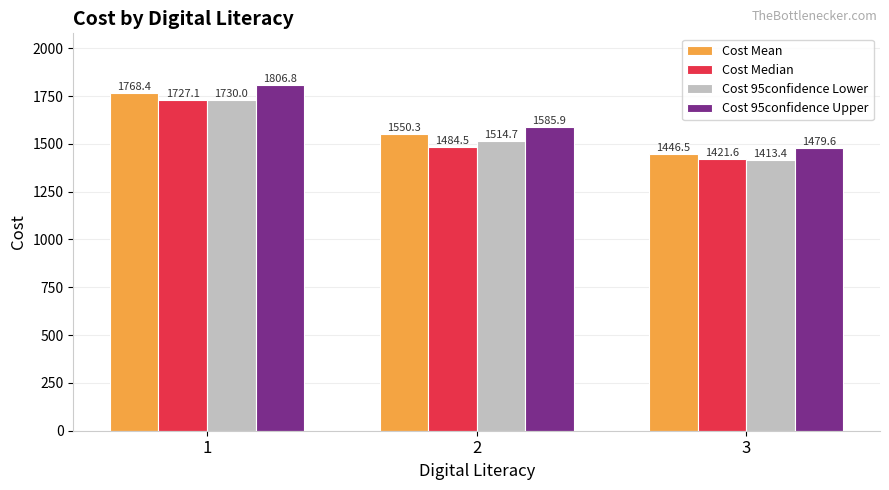

What is the maximum value shown in the chart?

1806.8